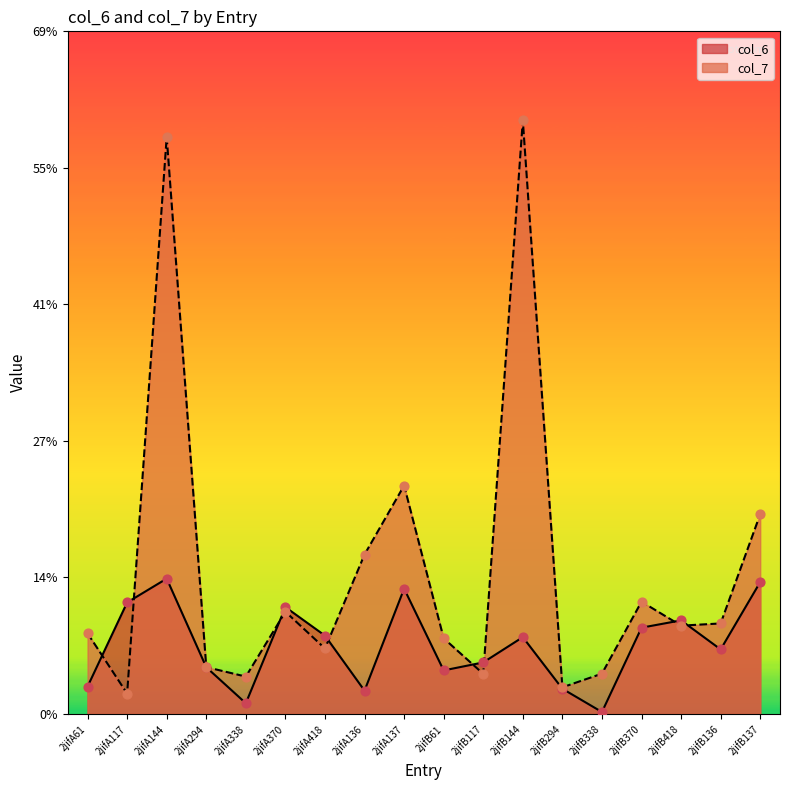

What is the total value across all series at 2jifA144?

71.6